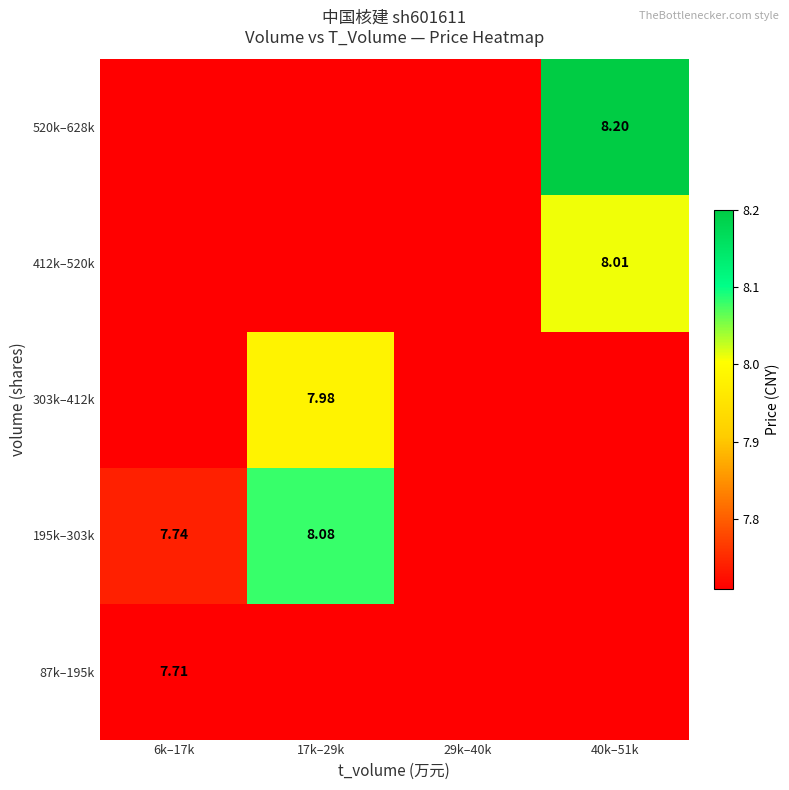

Is the value of 87k–195k at 6k–17k greater than the value of 195k–303k at 17k–29k?

No